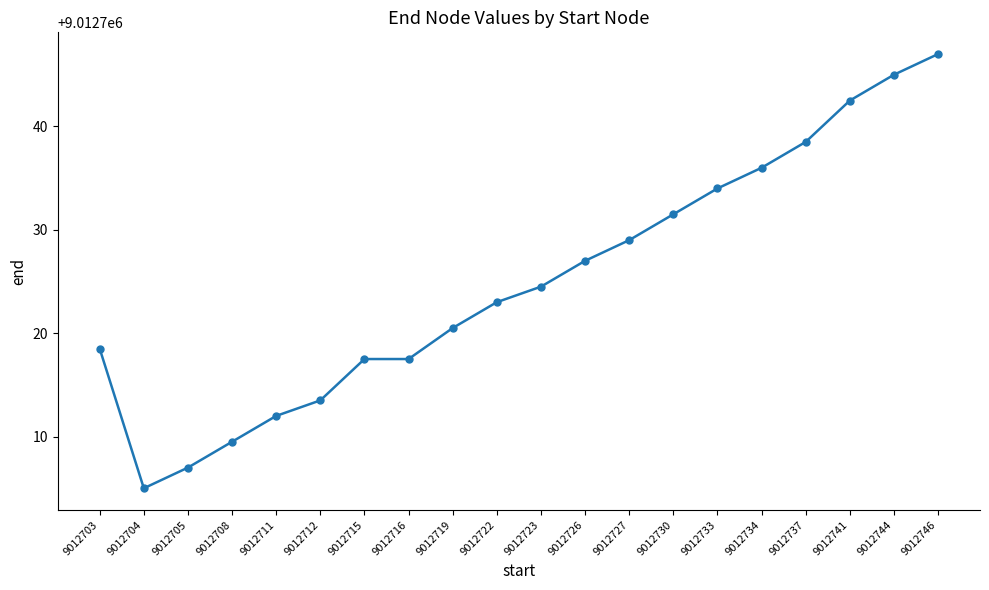

Reading left to right, what are all the values shown in this chart?

9012703=9012718.5	9012704=9012705.0	9012705=9012707.0	9012708=9012709.5	9012711=9012712.0	9012712=9012713.5	9012715=9012717.5	9012716=9012717.5	9012719=9012720.5	9012722=9012723.0	9012723=9012724.5	9012726=9012727.0	9012727=9012729.0	9012730=9012731.5	9012733=9012734.0	9012734=9012736.0	9012737=9012738.5	9012741=9012742.5	9012744=9012745.0	9012746=9012747.0